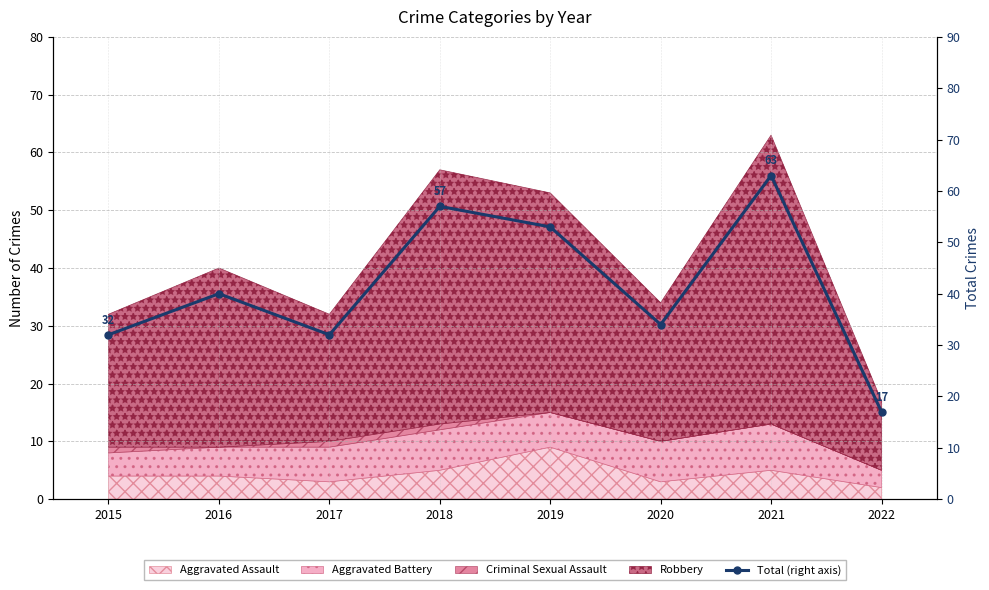

Approximately how many times larger is the value at 2015 compared to 2017?

1.0